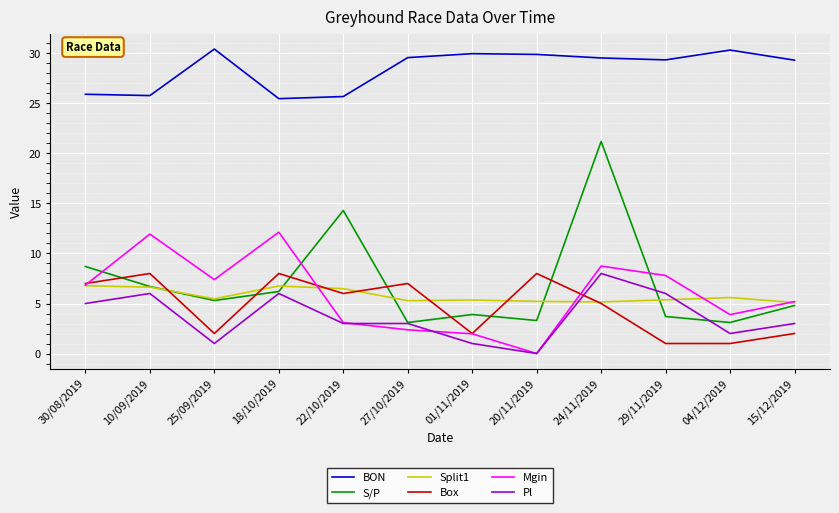

What is the highest value of the S/P series?

21.2